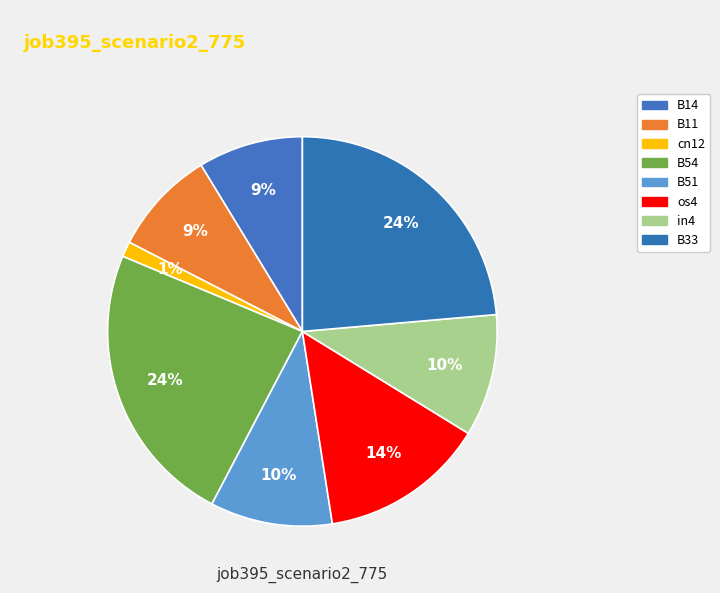

To the nearest percent, what portion does B51 represent?

10%